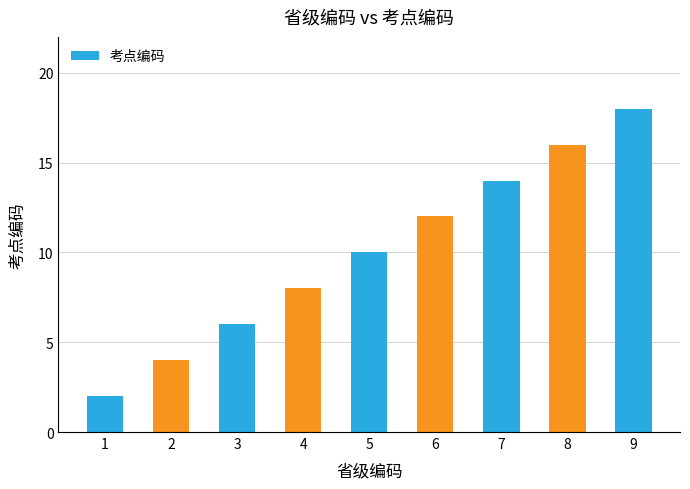

At which label is the value closest to 10?

5